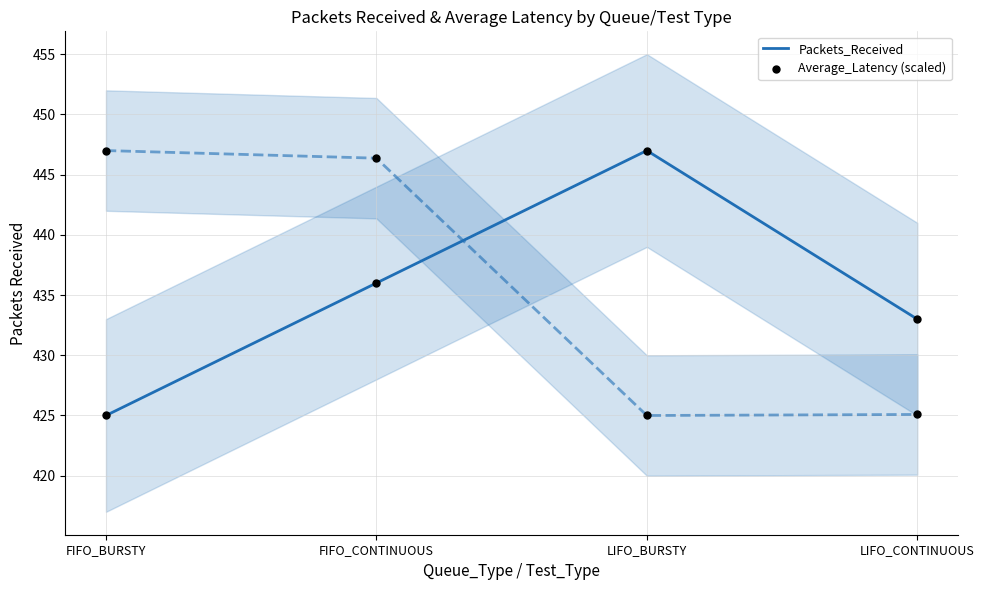

Which series has the largest Y range (max minus min)?

Packets_Received